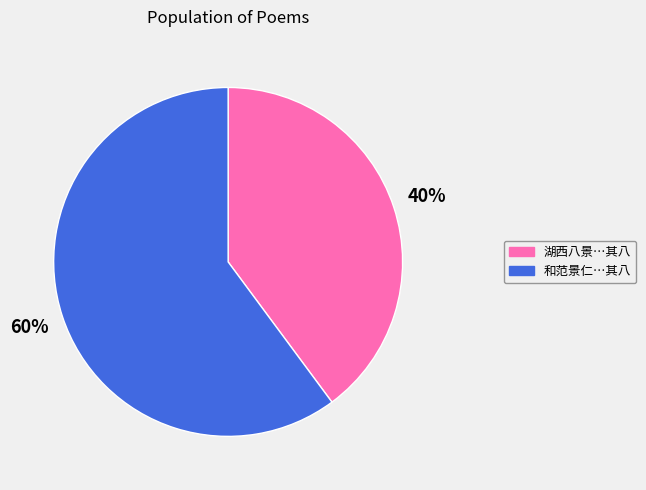

How many slices are in this pie chart?

2